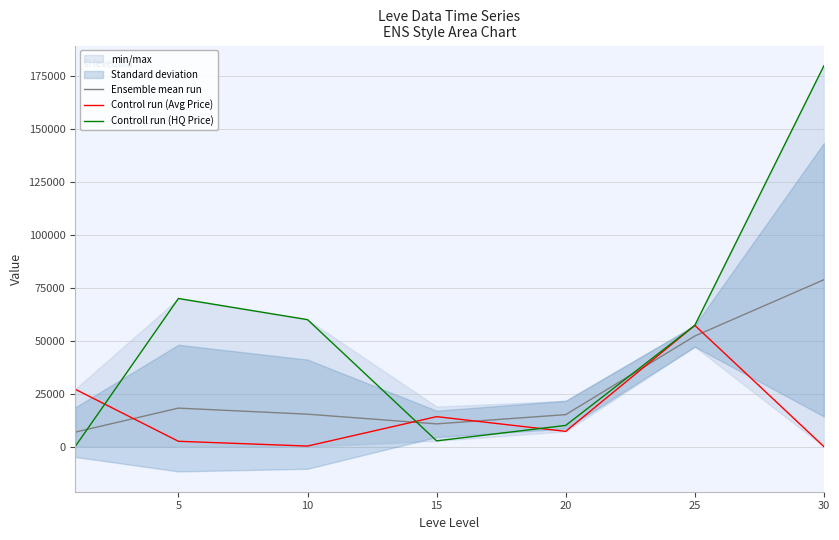

How many lines are shown in the chart?

3